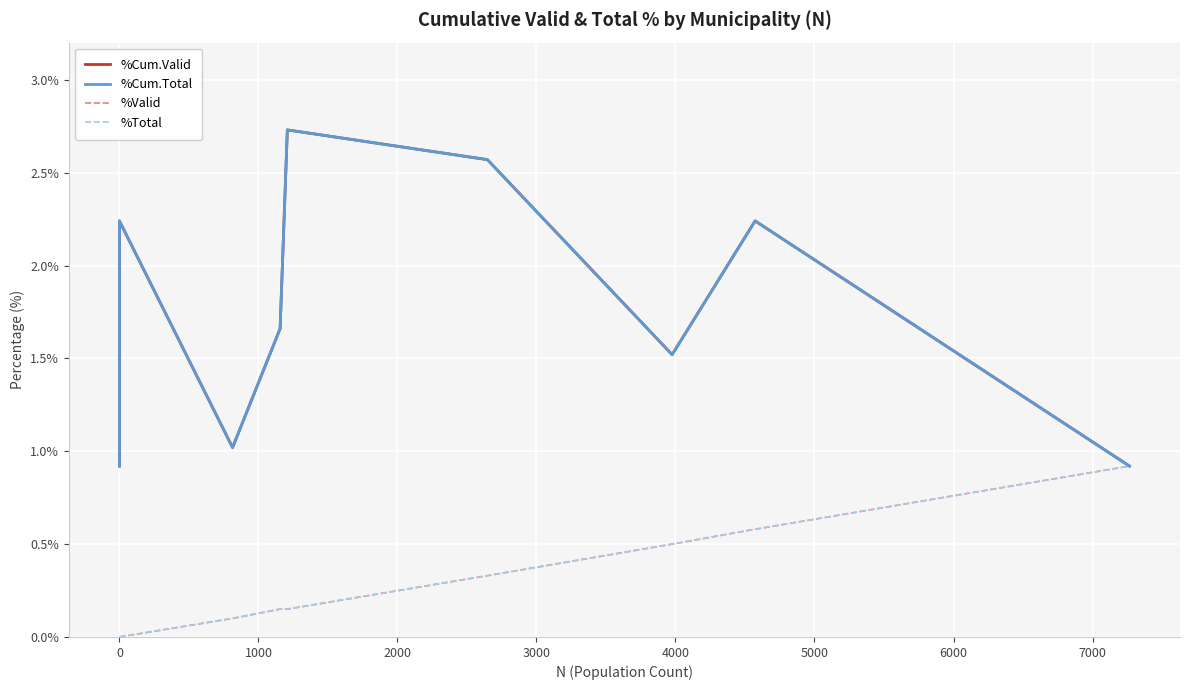

Is it true that %Cum.Total equals 1.8 at 0?

False